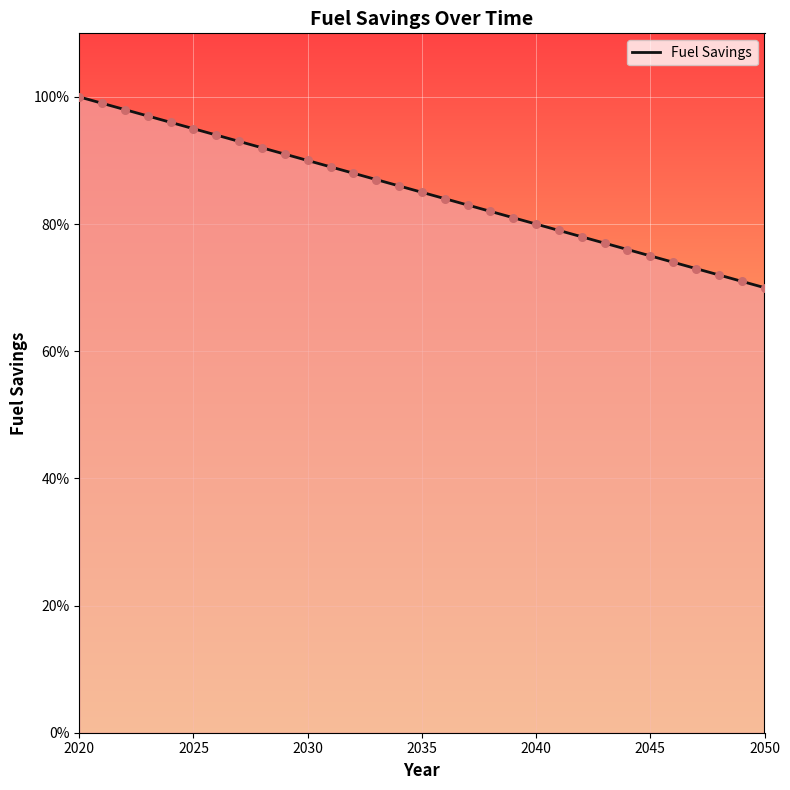

Is this an area chart (filled region under the line)?

Yes